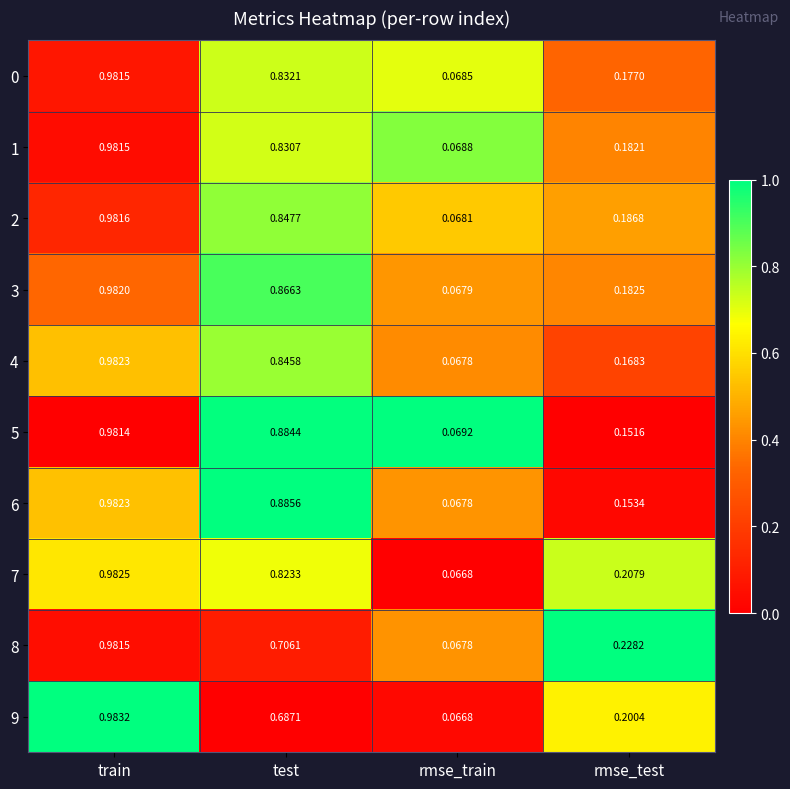

What is the difference between the highest and lowest values at rmse_train?

0.0